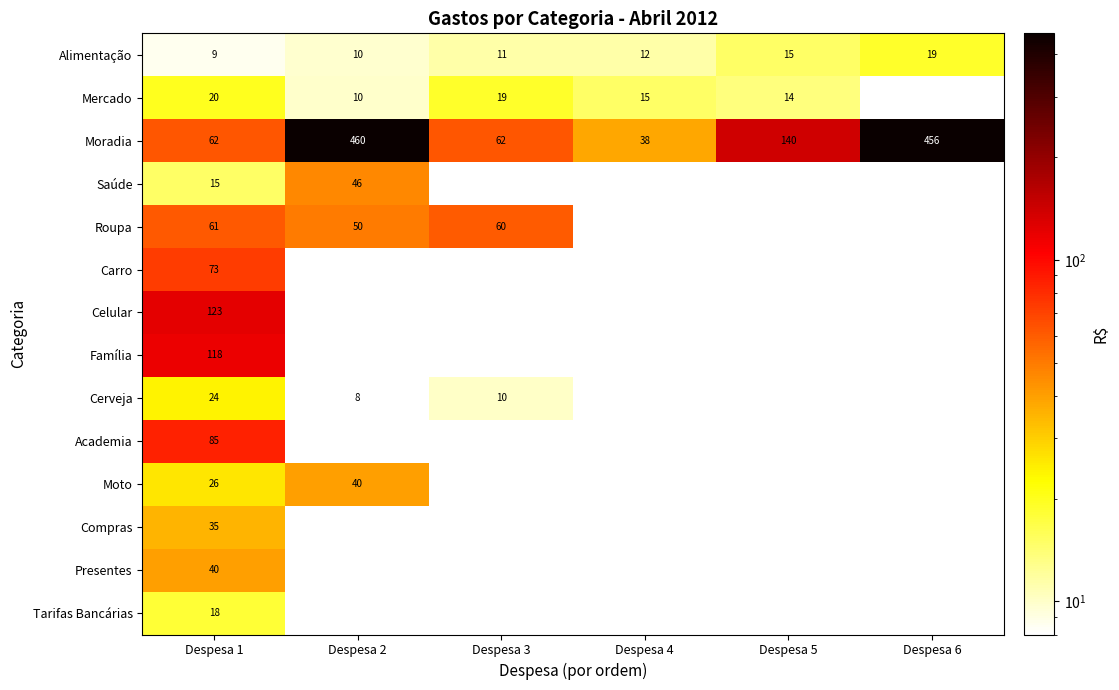

At which category is the sum across all series the highest?

Despesa 1